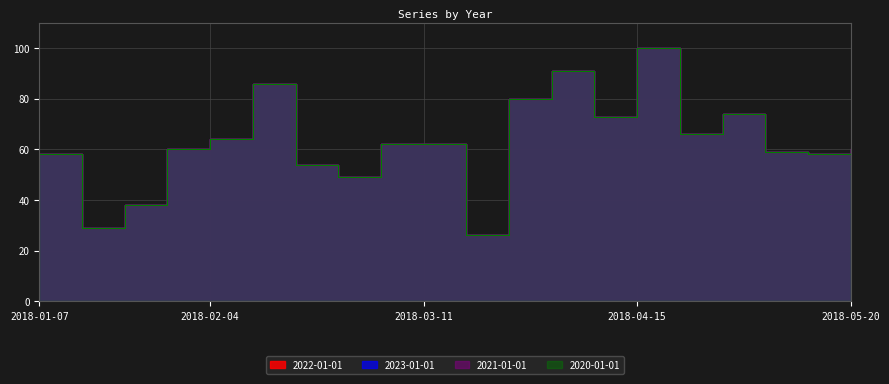

Reading left to right, extract all data points from this chart.

2022-01-01: 2018-01-07=58	2018-01-14=29	2018-01-21=38	2018-01-28=60	2018-02-04=64	2018-02-11=86	2018-02-18=54	2018-02-25=49	2018-03-04=62	2018-03-11=62	2018-03-18=26	2018-03-25=80	2018-04-01=91	2018-04-08=73	2018-04-15=100	2018-04-22=66	2018-04-29=74	2018-05-06=59	2018-05-13=58	2018-05-20=60
2023-01-01: 2018-01-07=58	2018-01-14=29	2018-01-21=38	2018-01-28=60	2018-02-04=64	2018-02-11=86	2018-02-18=54	2018-02-25=49	2018-03-04=62	2018-03-11=62	2018-03-18=26	2018-03-25=80	2018-04-01=91	2018-04-08=73	2018-04-15=100	2018-04-22=66	2018-04-29=74	2018-05-06=59	2018-05-13=58	2018-05-20=60
2021-01-01: 2018-01-07=58	2018-01-14=29	2018-01-21=38	2018-01-28=60	2018-02-04=64	2018-02-11=86	2018-02-18=54	2018-02-25=49	2018-03-04=62	2018-03-11=62	2018-03-18=26	2018-03-25=80	2018-04-01=91	2018-04-08=73	2018-04-15=100	2018-04-22=66	2018-04-29=74	2018-05-06=59	2018-05-13=58	2018-05-20=60
2020-01-01: 2018-01-07=58	2018-01-14=29	2018-01-21=38	2018-01-28=60	2018-02-04=64	2018-02-11=86	2018-02-18=54	2018-02-25=49	2018-03-04=62	2018-03-11=62	2018-03-18=26	2018-03-25=80	2018-04-01=91	2018-04-08=73	2018-04-15=100	2018-04-22=66	2018-04-29=74	2018-05-06=59	2018-05-13=58	2018-05-20=60